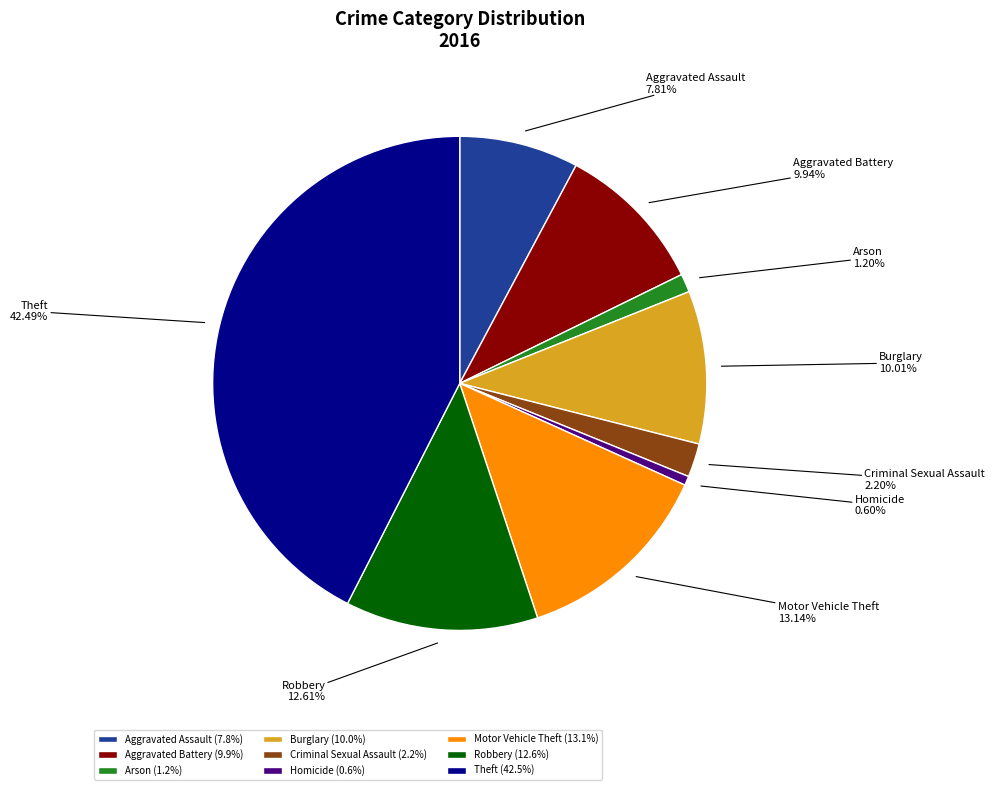

What percentage is the Robbery slice, to the nearest percent?

13%